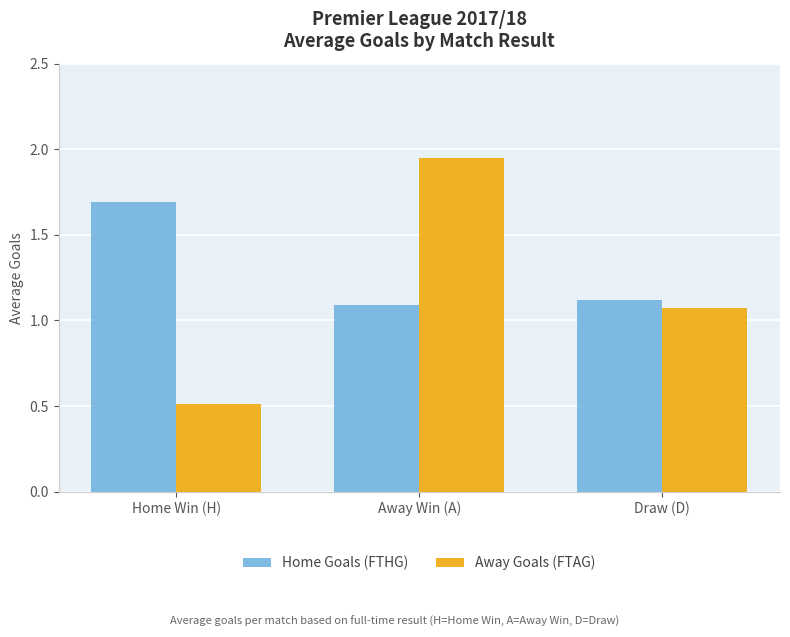

What is the sum of the Home Goals (FTHG) values at Home Win (H) and Away Win (A)?

2.8